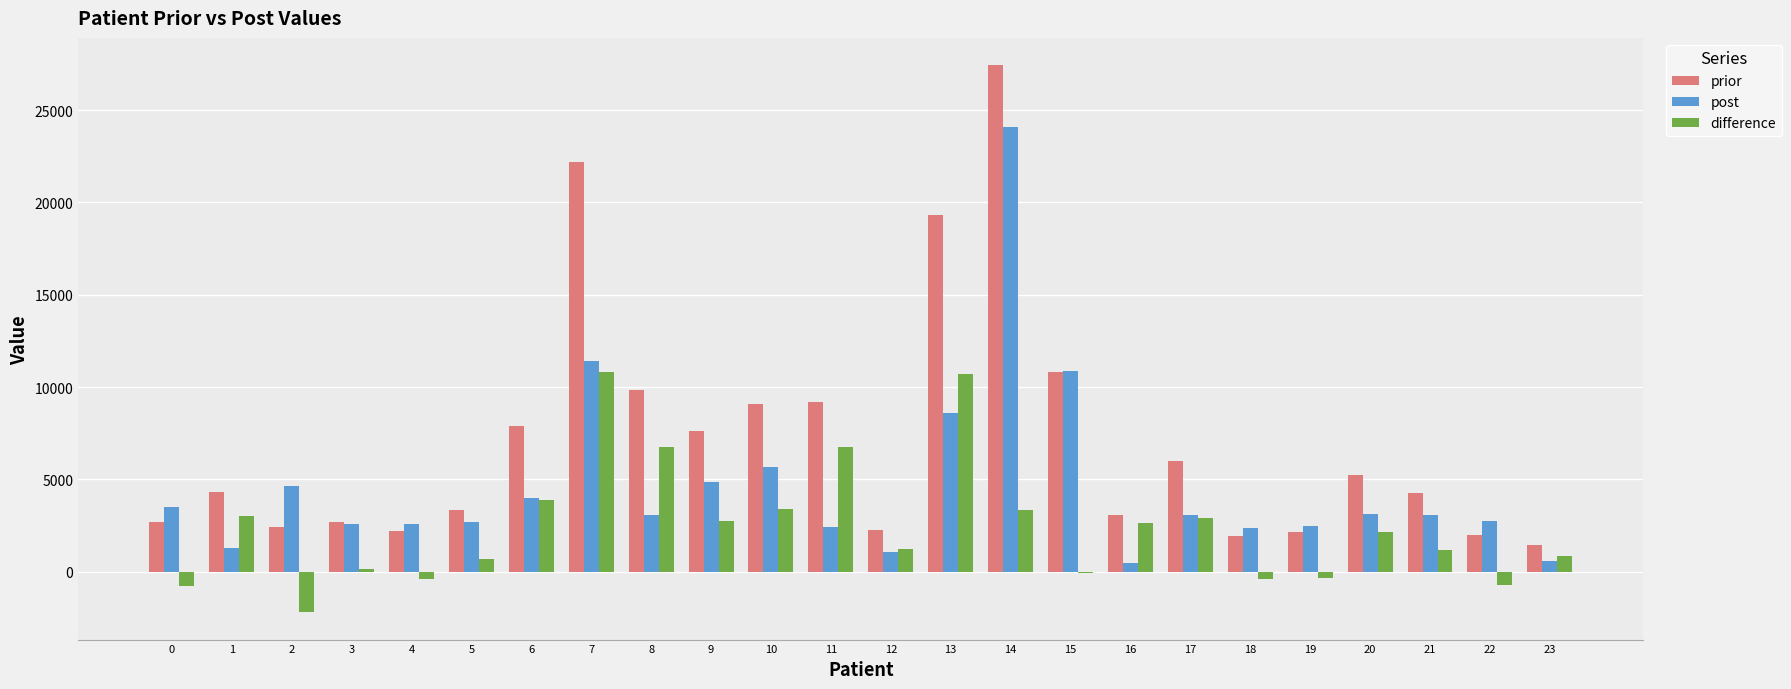

What are all the series names shown in the legend?

prior, post, difference